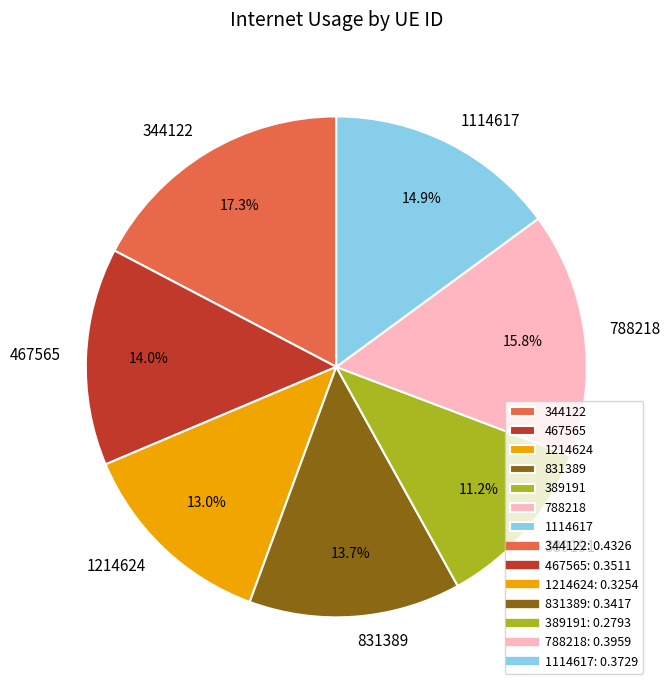

Between 788218 and 344122, which is larger?

344122